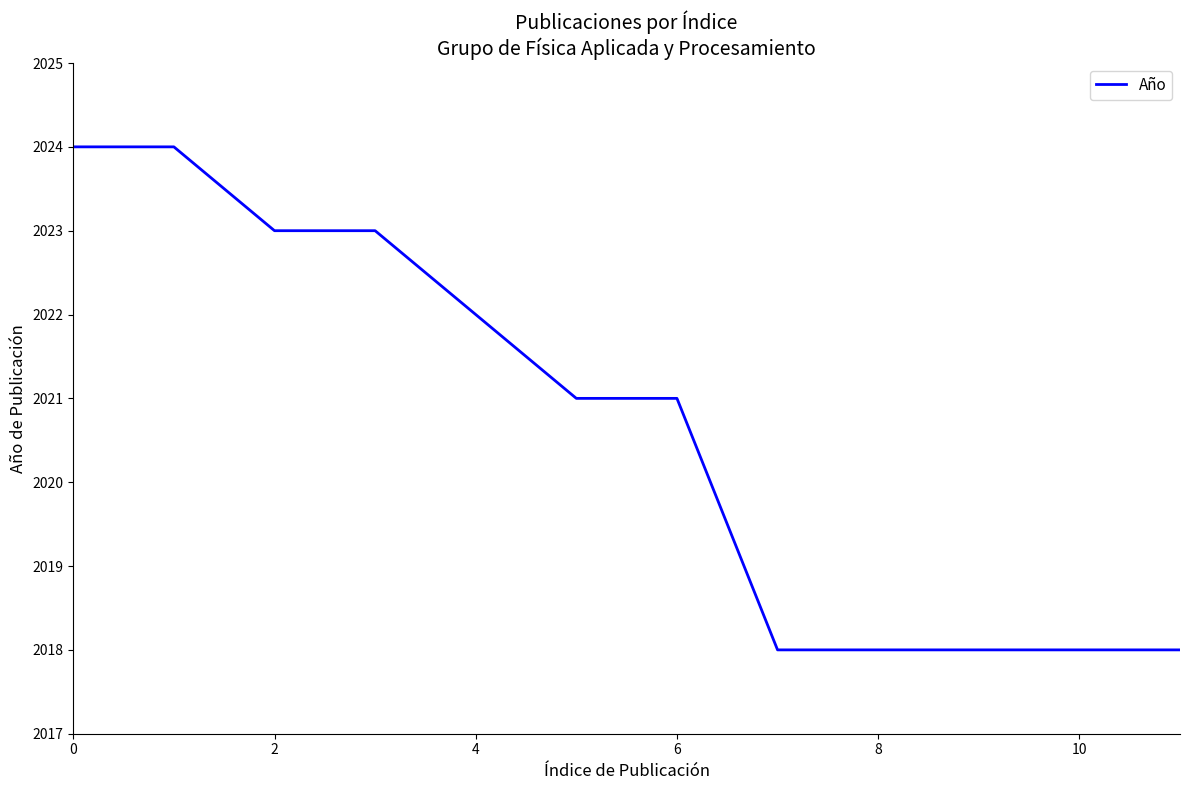

Count the number of categories in the chart.

12